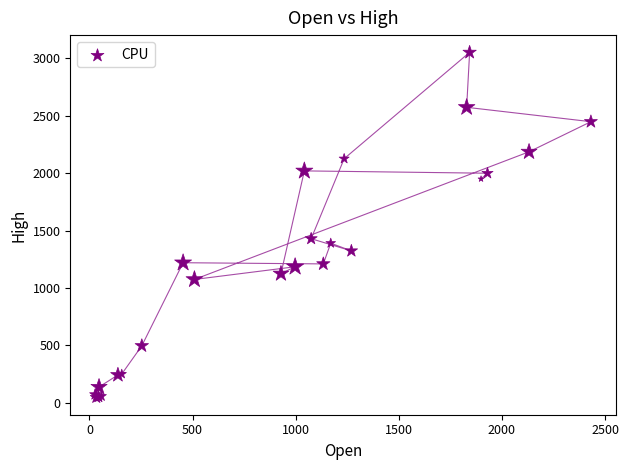

What Y value in the scatter plot is closest to 1548?

1429.0